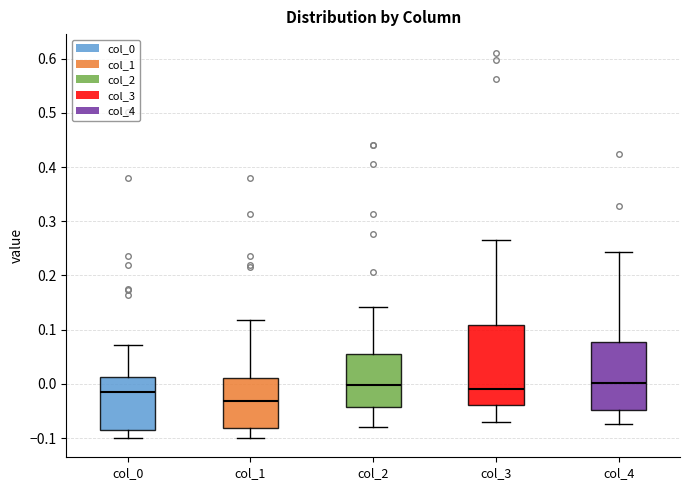

Reading left to right, read every box against the y-axis: the position of its median line, the range the box covers, and the ends of its whiskers. The values are not printed on the chart, so give them approximately, as read against the axis.

col_0: median -0.02, box -0.08 to 0.01, whiskers -0.10 to 0.07
col_1: median -0.03, box -0.08 to 0.01, whiskers -0.10 to 0.12
col_2: median 0.00, box -0.04 to 0.05, whiskers -0.08 to 0.14
col_3: median -0.01, box -0.04 to 0.11, whiskers -0.07 to 0.27
col_4: median 0.00, box -0.05 to 0.08, whiskers -0.07 to 0.24